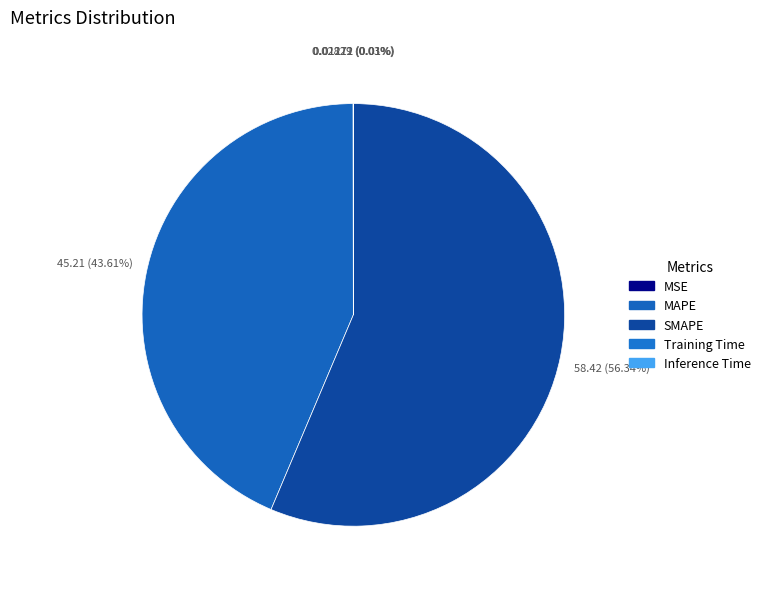

True or false: Training Time accounts for 0% of the total.

True